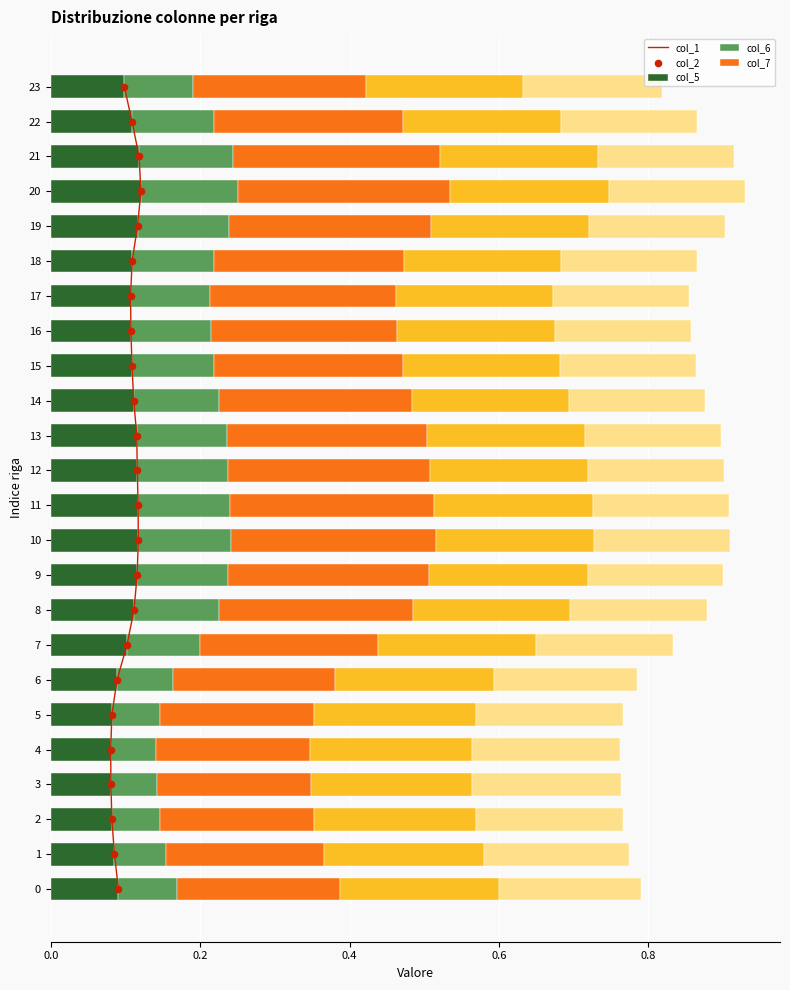

Is the value of col_1 at 9 greater than the value of col_2 at 5?

Yes